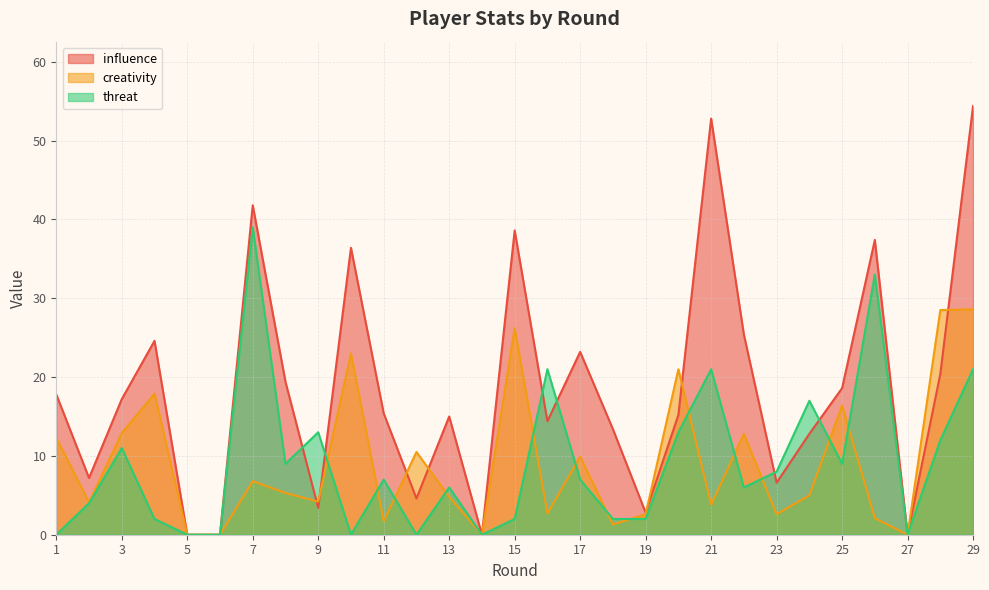

Reading left to right, extract all data points from this chart.

influence: 1=17.8	2=7.2	3=17.2	4=24.6	5=0.0	6=0.0	7=41.8	8=19.4	9=3.4	10=36.4	11=15.4	12=4.6	13=15.0	14=0.0	15=38.6	16=14.4	17=23.2	18=13.4	19=2.8	20=15.2	21=52.8	22=25.4	23=6.6	24=12.8	25=18.6	26=37.4	27=0.0	28=20.4	29=54.4
creativity: 1=12.3	2=4.1	3=12.9	4=17.9	5=0.0	6=0.0	7=6.8	8=5.3	9=4.2	10=23.0	11=1.7	12=10.5	13=4.8	14=0.0	15=26.2	16=2.7	17=9.9	18=1.3	19=2.6	20=21.0	21=3.8	22=12.8	23=2.6	24=5.0	25=16.4	26=2.1	27=0.0	28=28.5	29=28.6
threat: 1=0.0	2=4.0	3=11.0	4=2.0	5=0.0	6=0.0	7=39.0	8=9.0	9=13.0	10=0.0	11=7.0	12=0.0	13=6.0	14=0.0	15=2.0	16=21.0	17=7.0	18=2.0	19=2.0	20=13.0	21=21.0	22=6.0	23=8.0	24=17.0	25=9.0	26=33.0	27=0.0	28=12.0	29=21.0